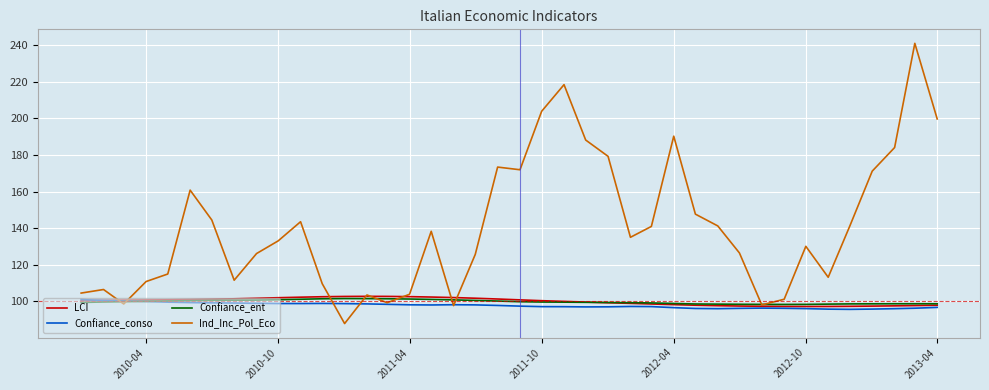

What is the maximum value shown in the chart?

241.0